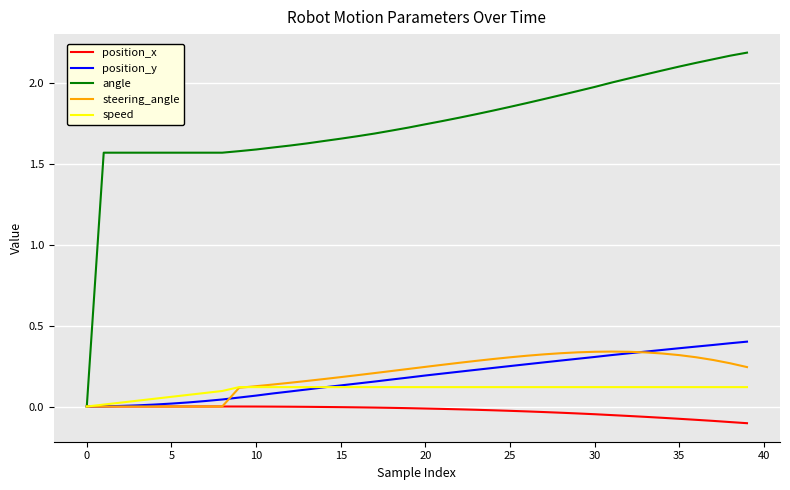

Which series has the widest spread of values?

angle